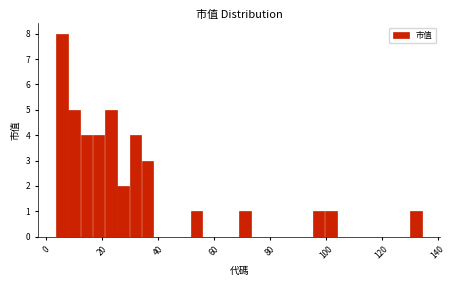

Around what value on the x-axis is the tallest bar? Give the approximate position of its centre, as read against the axis.

6